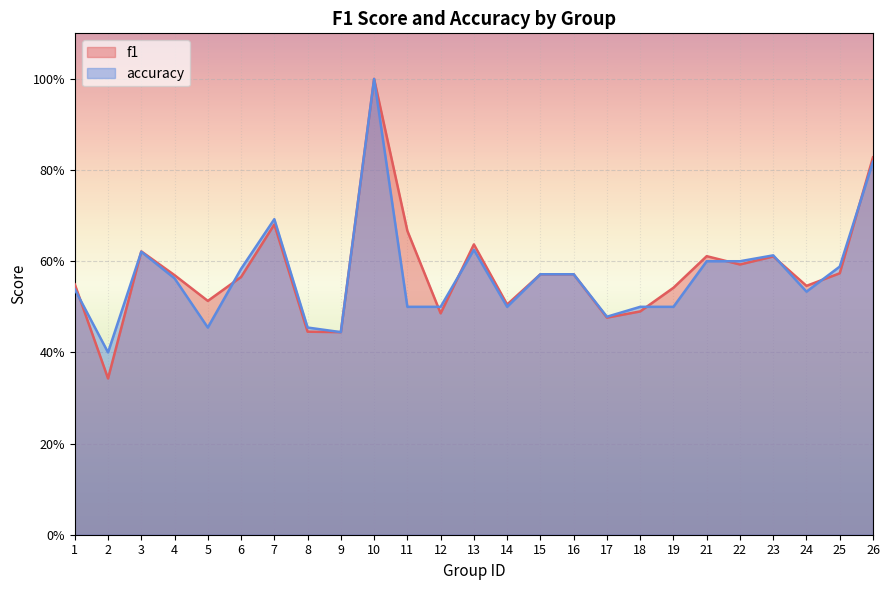

Which series changed the most between 1 and 19?

accuracy